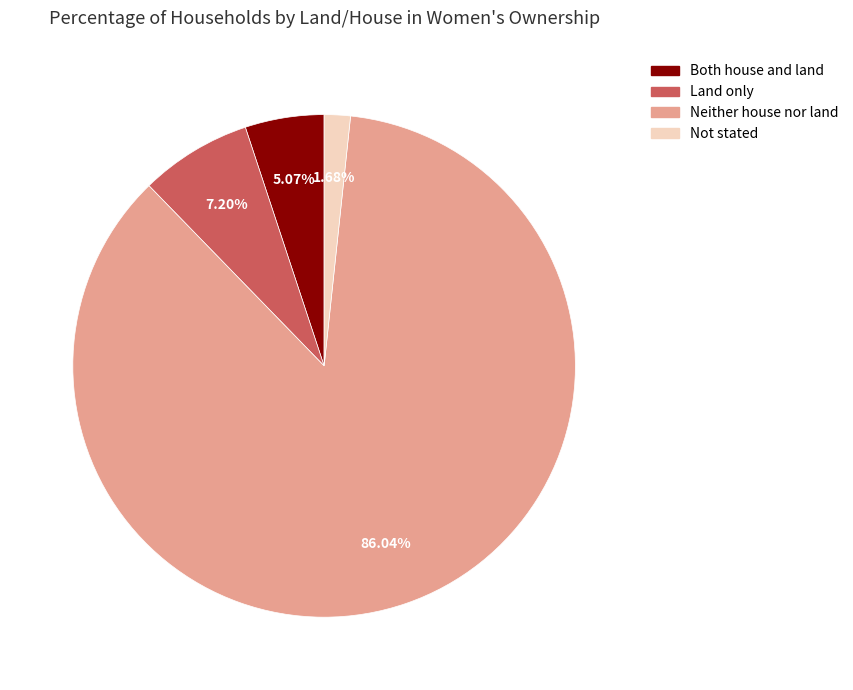

Count the number of slices in the pie.

4